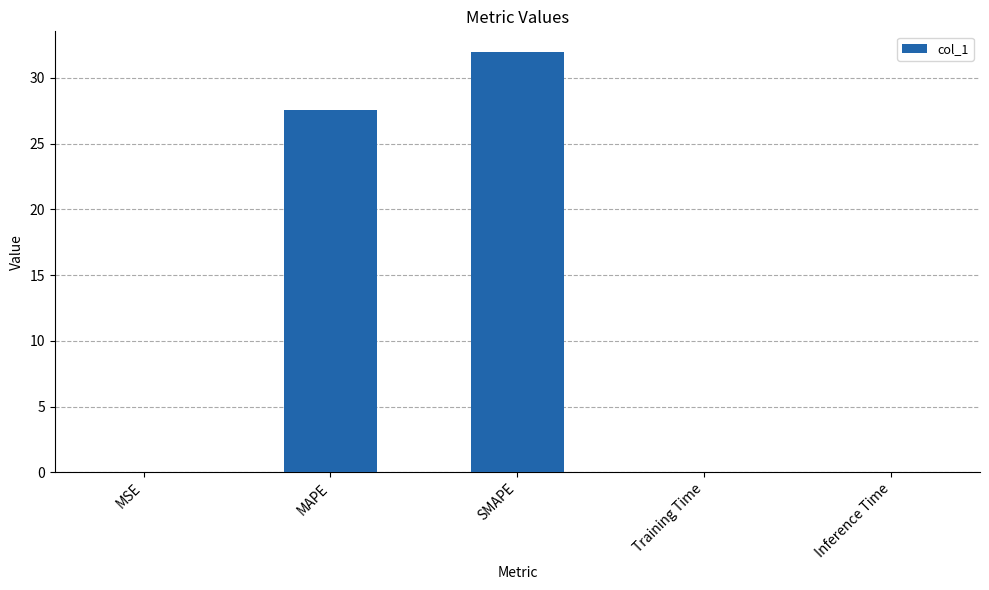

Is it true that the value at SMAPE is 31.9?

True